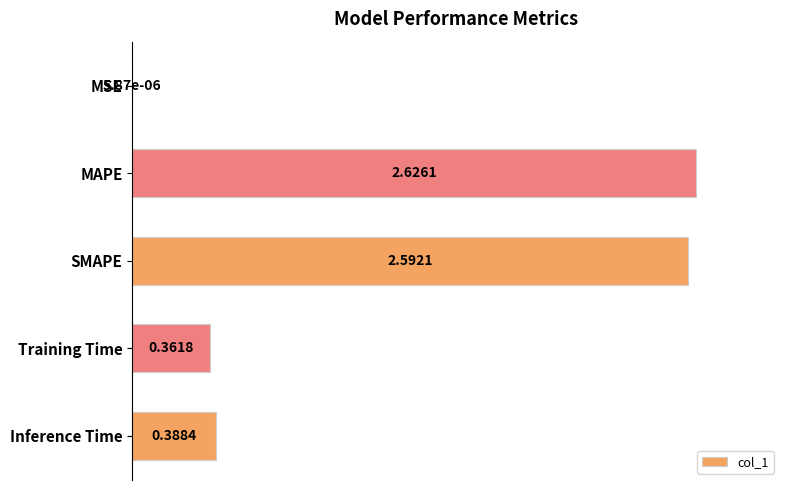

Count the number of data series in this chart.

1